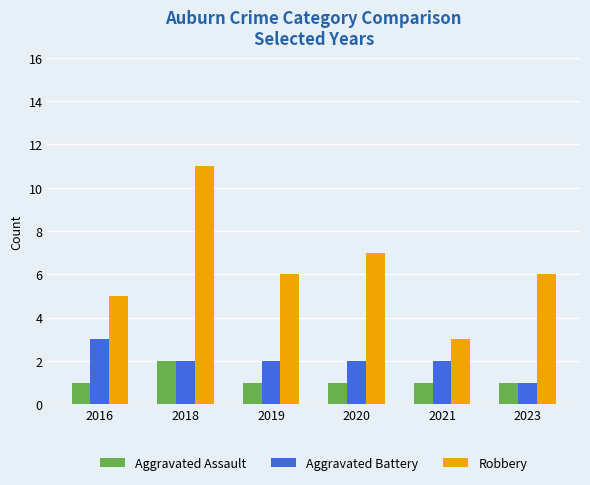

List the series in order of their overall mean, highest first.

Robbery, Aggravated Battery, Aggravated Assault